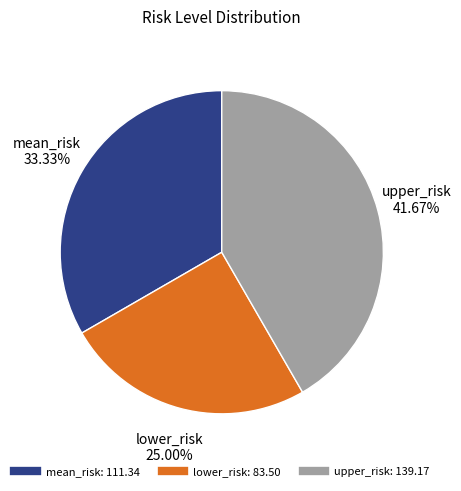

Rank the categories by value from highest to lowest.

upper_risk, mean_risk, lower_risk